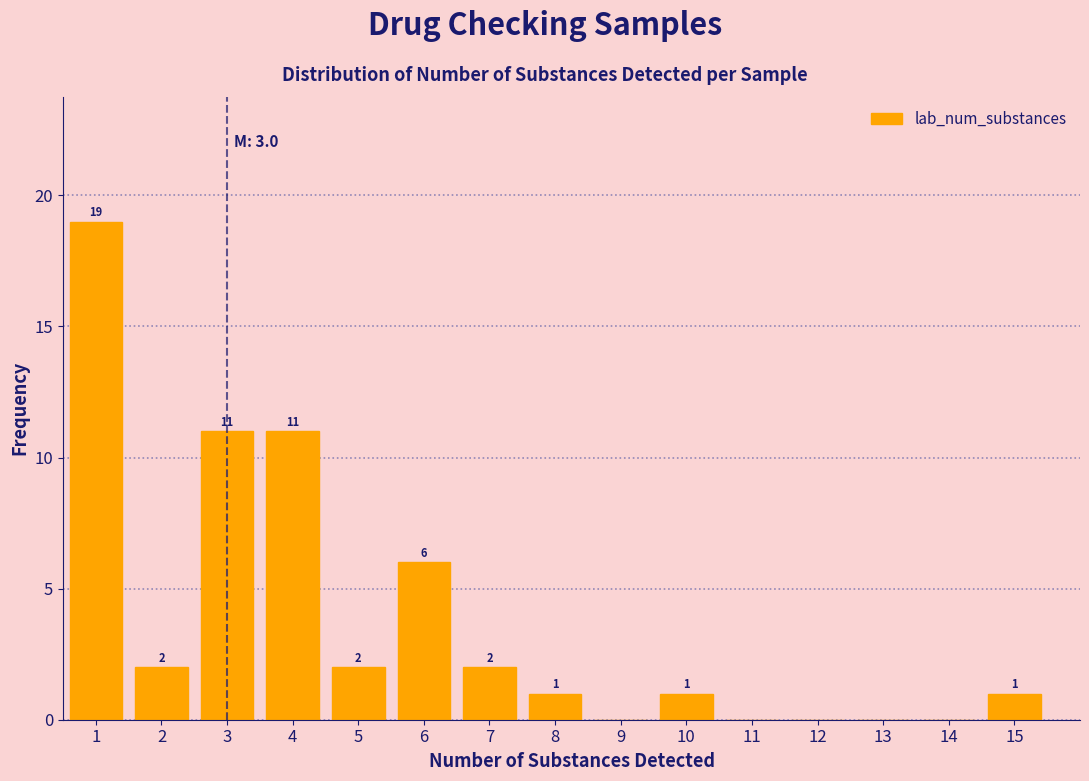

Reading left to right, what are all the values shown in this chart?

1=19	2=2	3=11	4=11	5=2	6=6	7=2	8=1	9=0	10=1	11=0	12=0	13=0	14=0	15=1